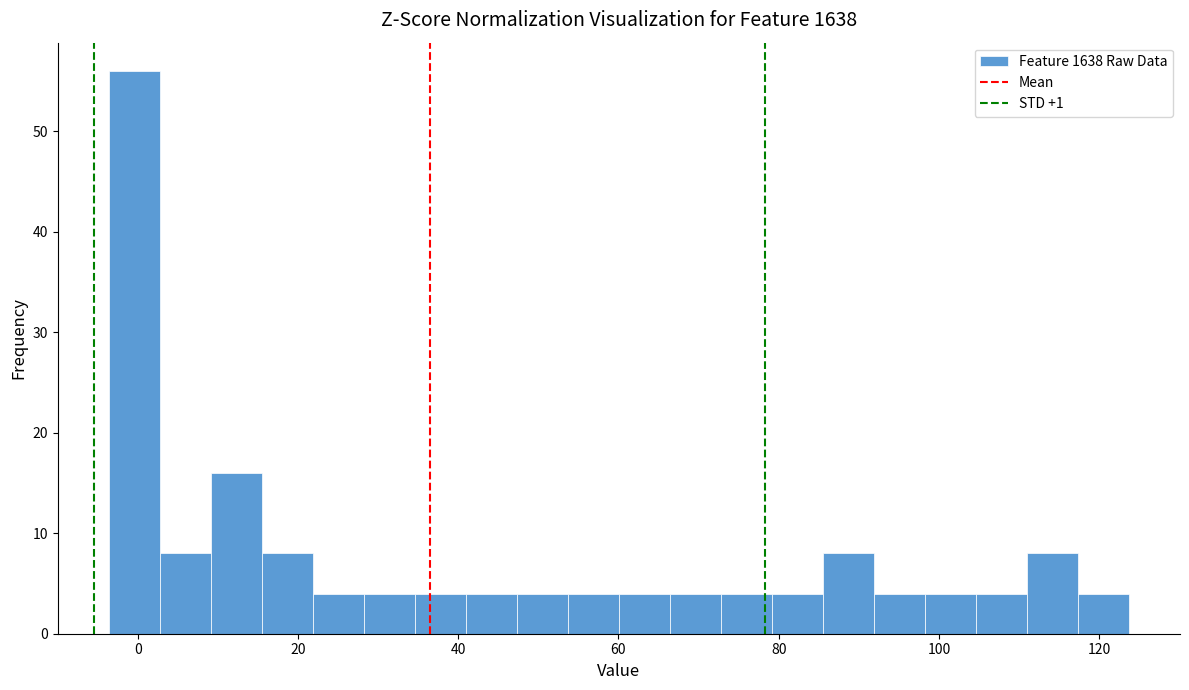

Around what value on the x-axis is the tallest bar? Give the approximate position of its centre, as read against the axis.

0